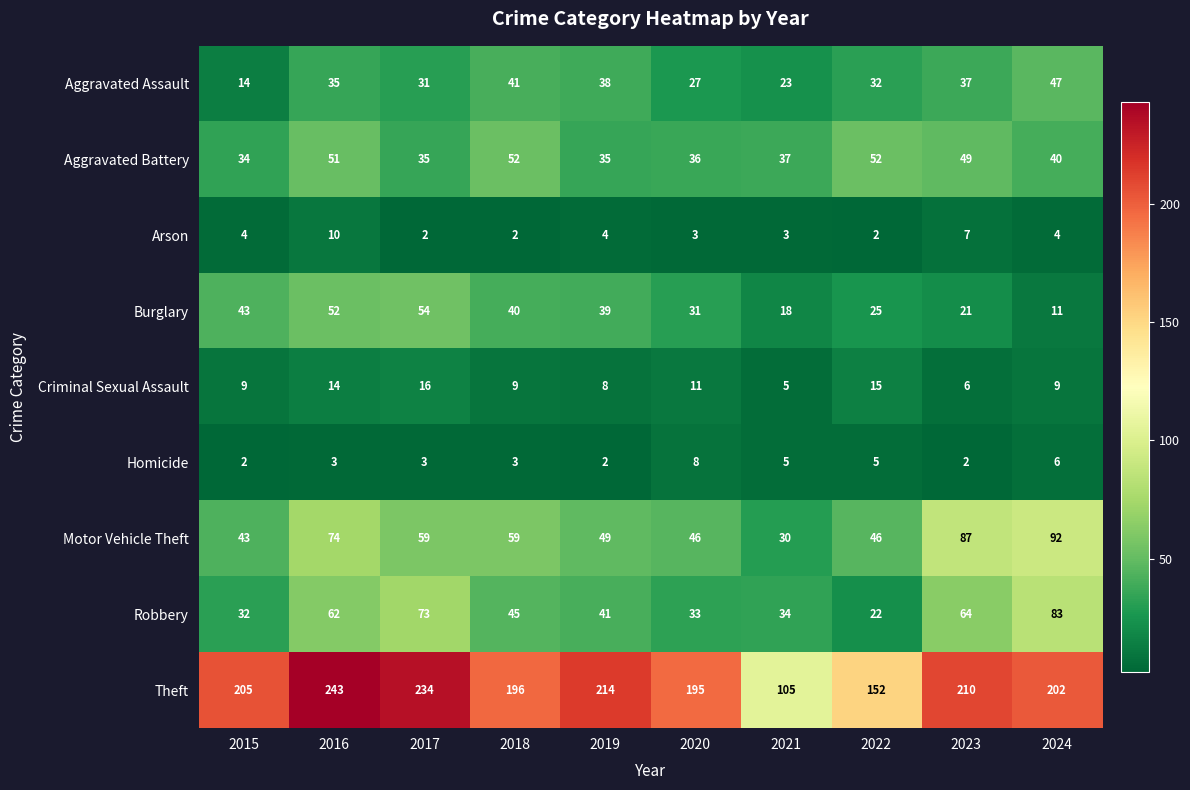

True or false: Motor Vehicle Theft has a value of 46 at 2022.

True